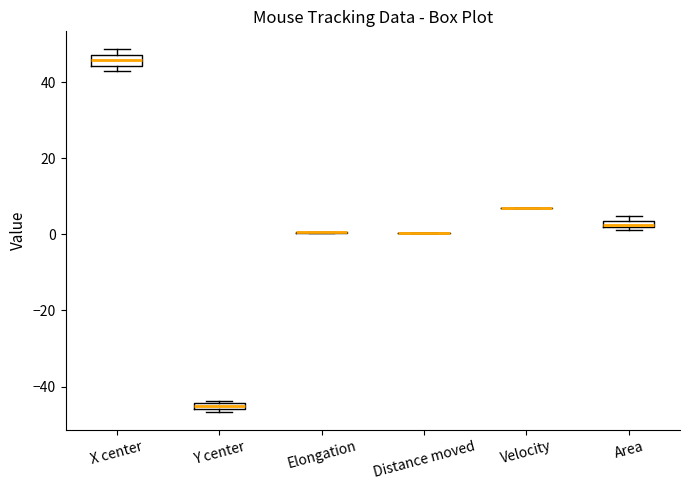

Where is the lower edge of the box for Y center on the y-axis? The values are not printed on the chart, so give them approximately, as read against the axis.

-46